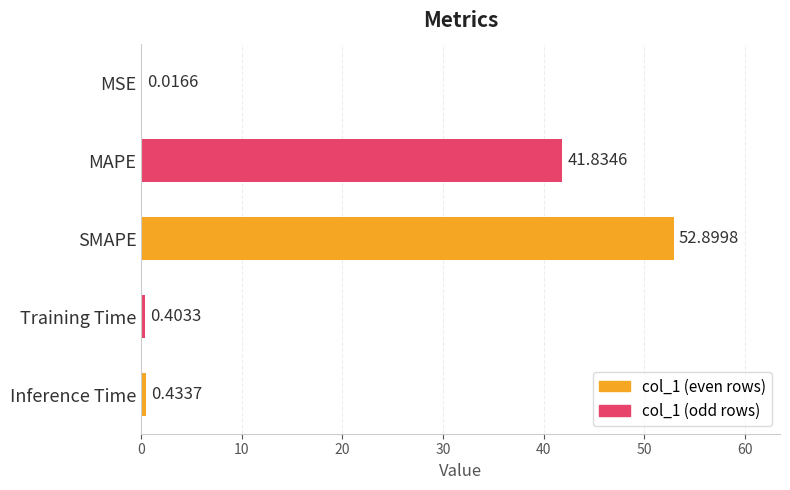

What is the sum of the values at MAPE and MSE?

41.9